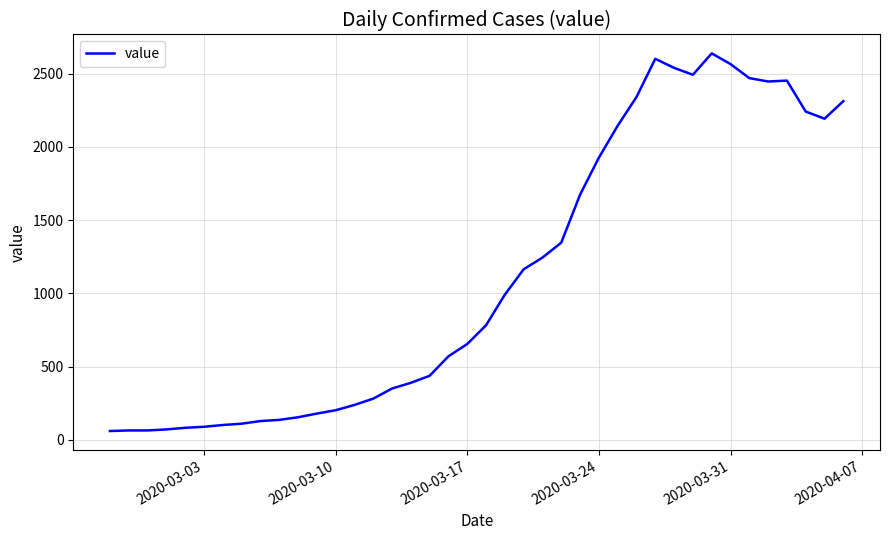

What is the smallest value displayed?

61